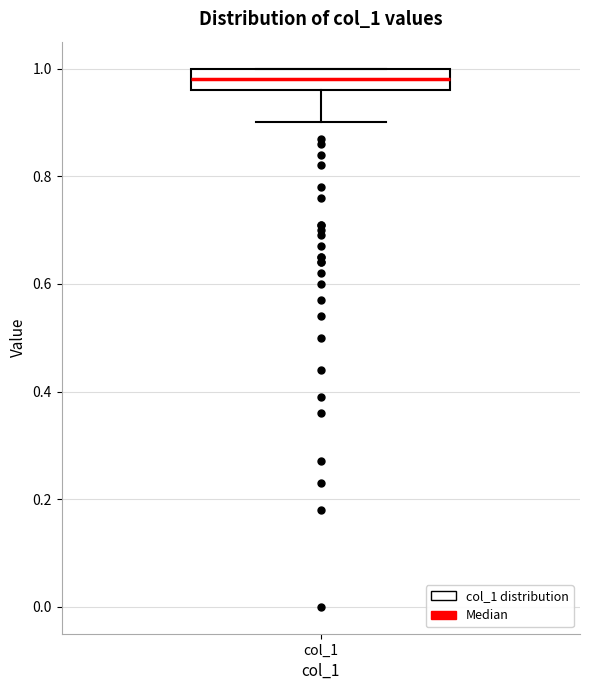

Where is the lower edge of the box for col_1 on the y-axis? The values are not printed on the chart, so give them approximately, as read against the axis.

0.96